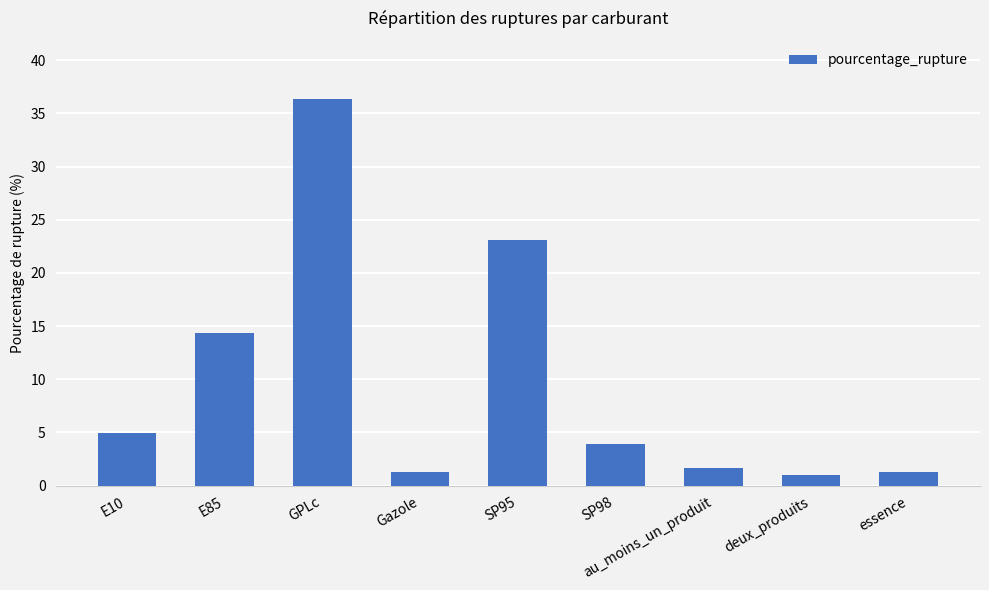

Which category has the highest value across all series?

GPLc